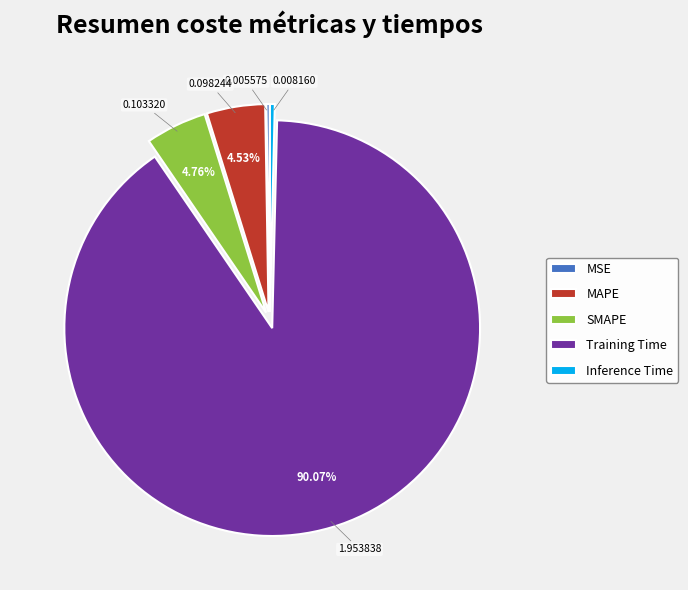

True or false: Inference Time accounts for 0% of the total.

True